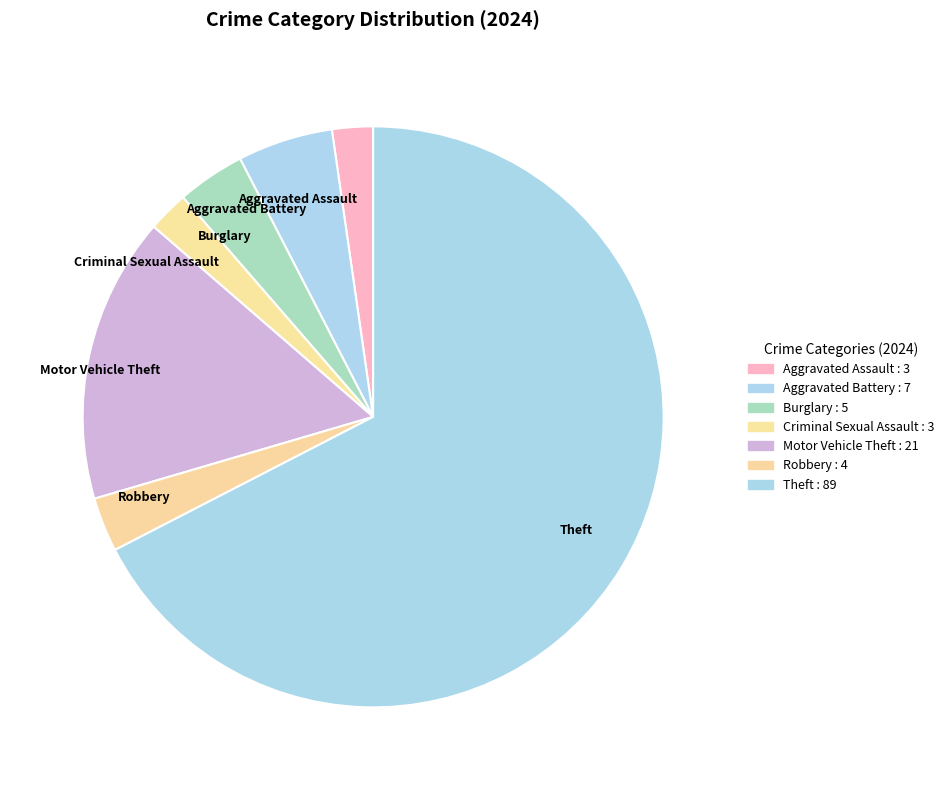

Is the sum of Burglary and Theft greater than half?

Yes